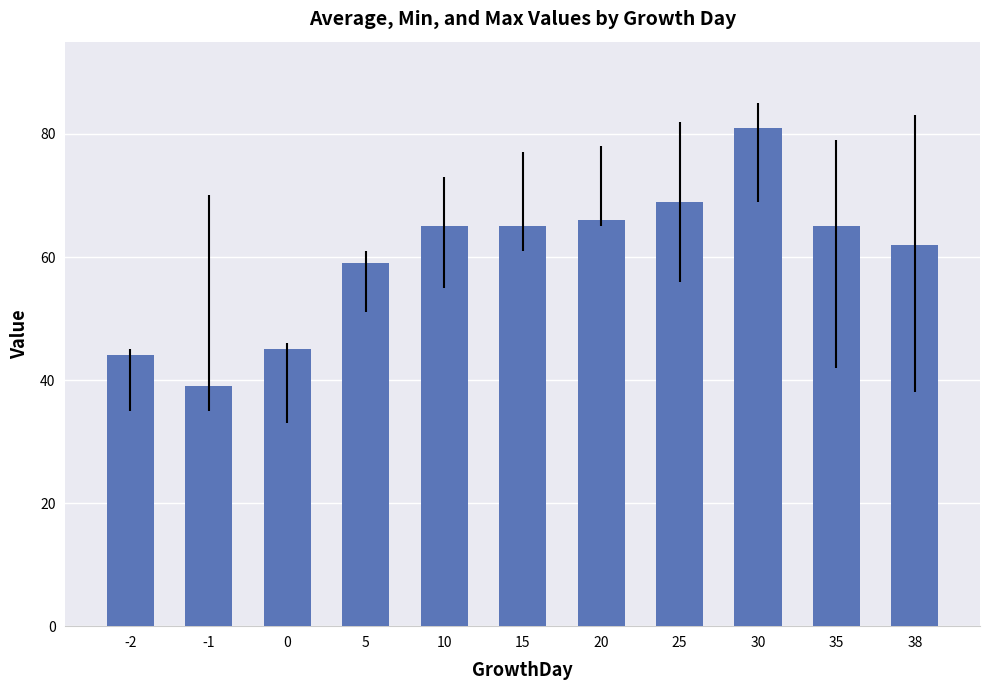

Which has a higher value, -1 or 15?

15